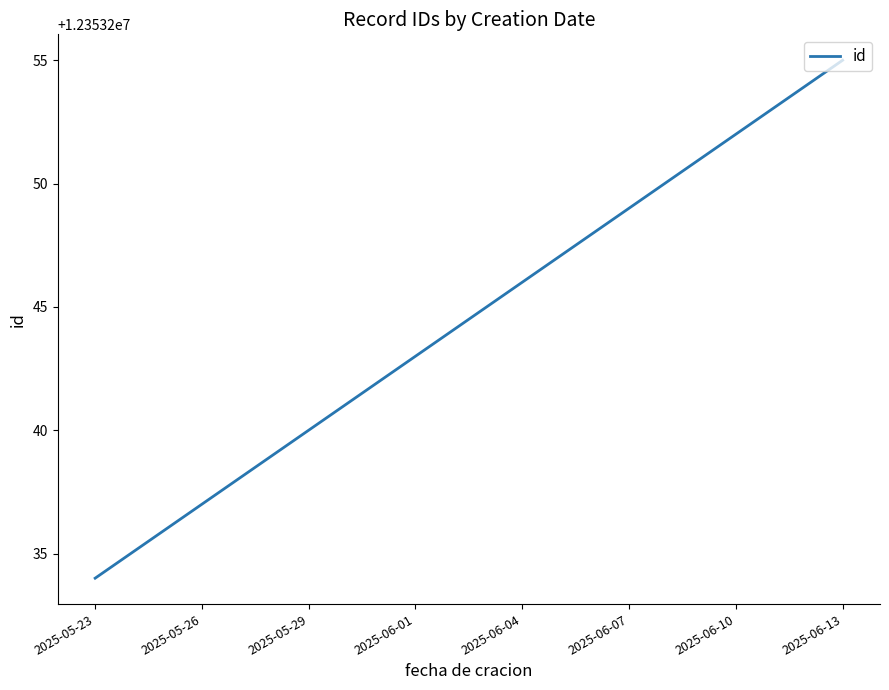

What is the difference between the maximum and minimum values?

21